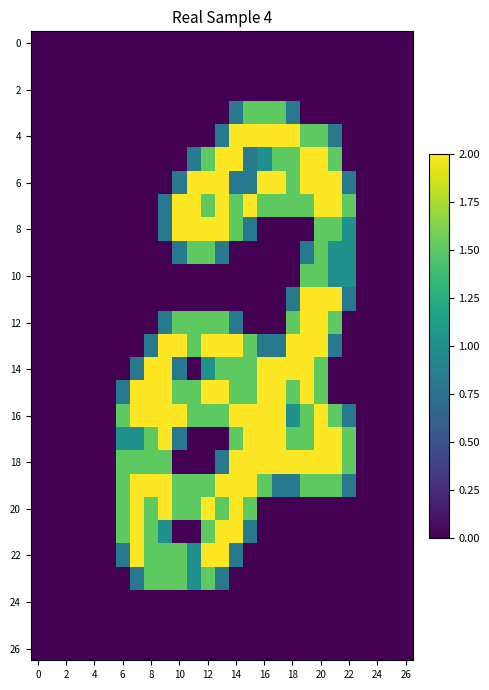

At which category is the sum across all series the highest?

20